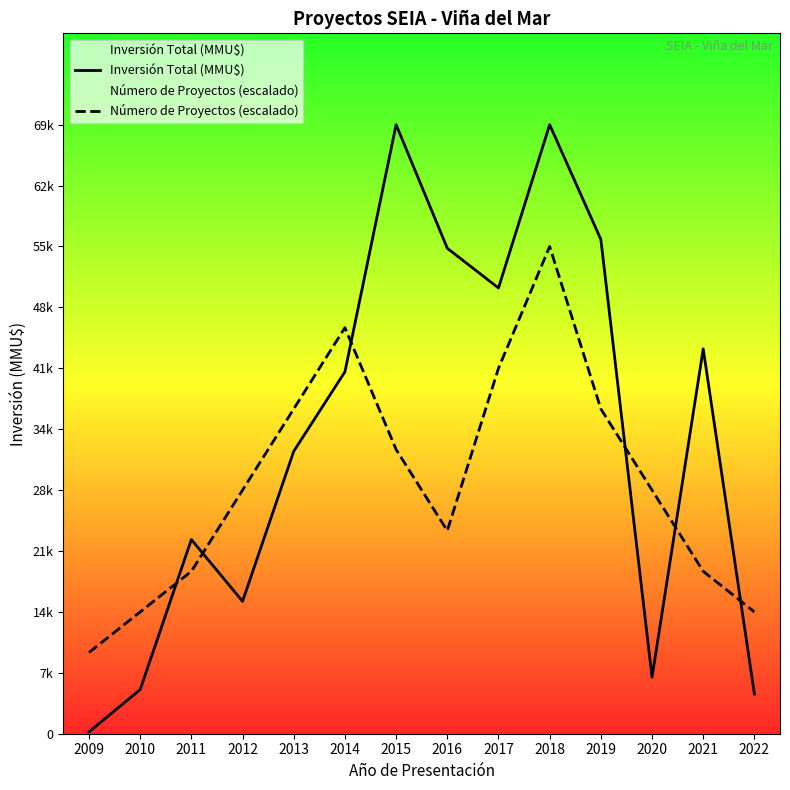

List the labels in order of Inversión Total (MMU$) value, largest first.

2015, 2018, 2019, 2016, 2017, 2021, 2014, 2013, 2011, 2012, 2020, 2010, 2022, 2009